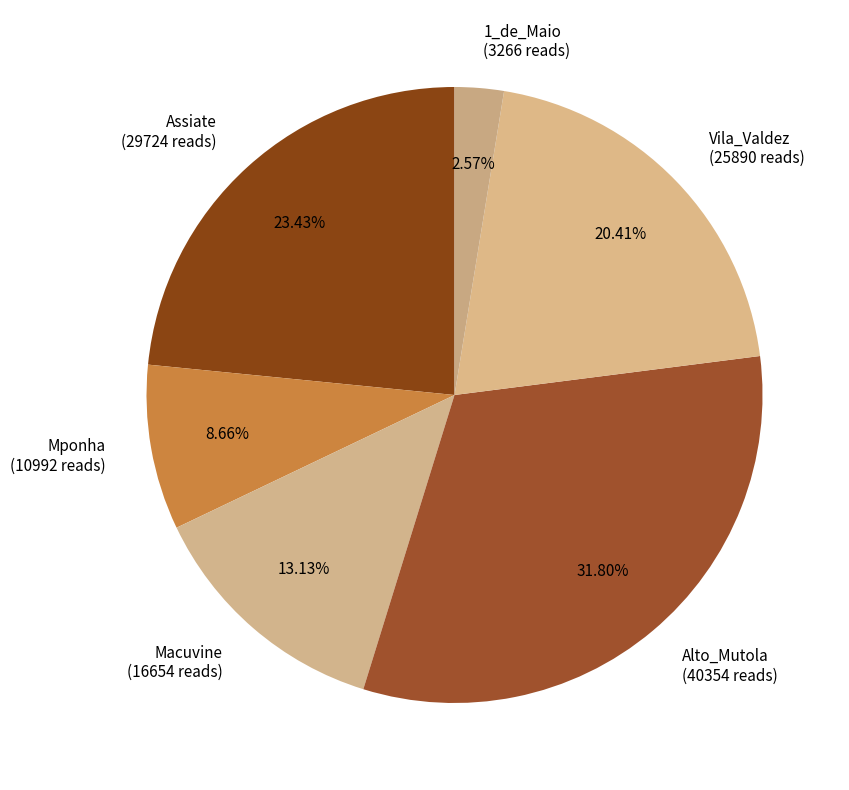

Rank the categories by value from highest to lowest.

Alto_Mutola, Assiate, Vila_Valdez, Macuvine, Mponha, 1_de_Maio